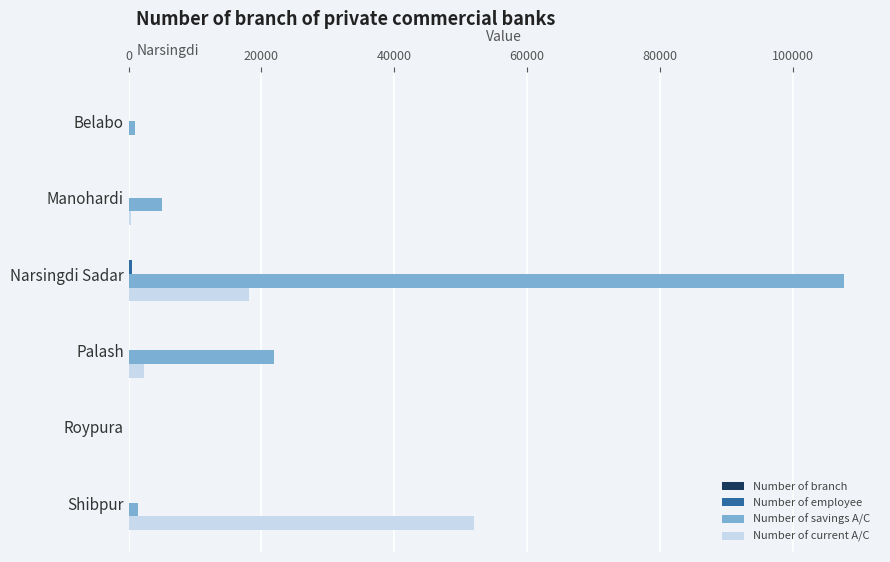

Between Belabo and Shibpur, which series saw the biggest shift?

Number of current A/C